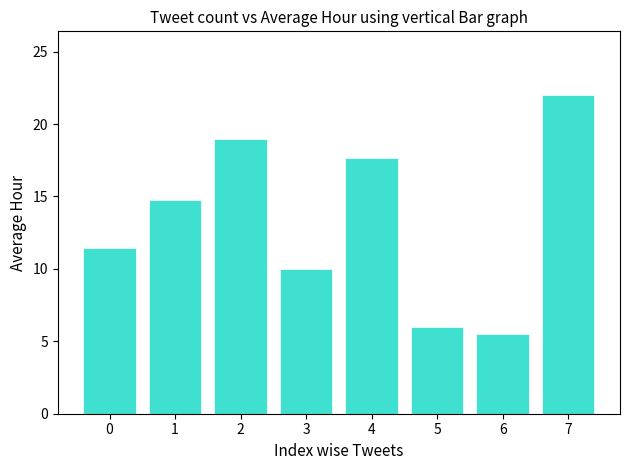

What is the average value?

13.3